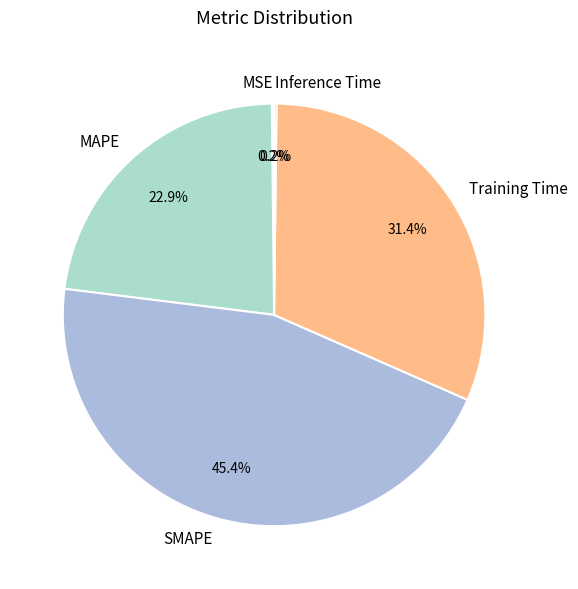

Is there a majority slice in this chart?

No